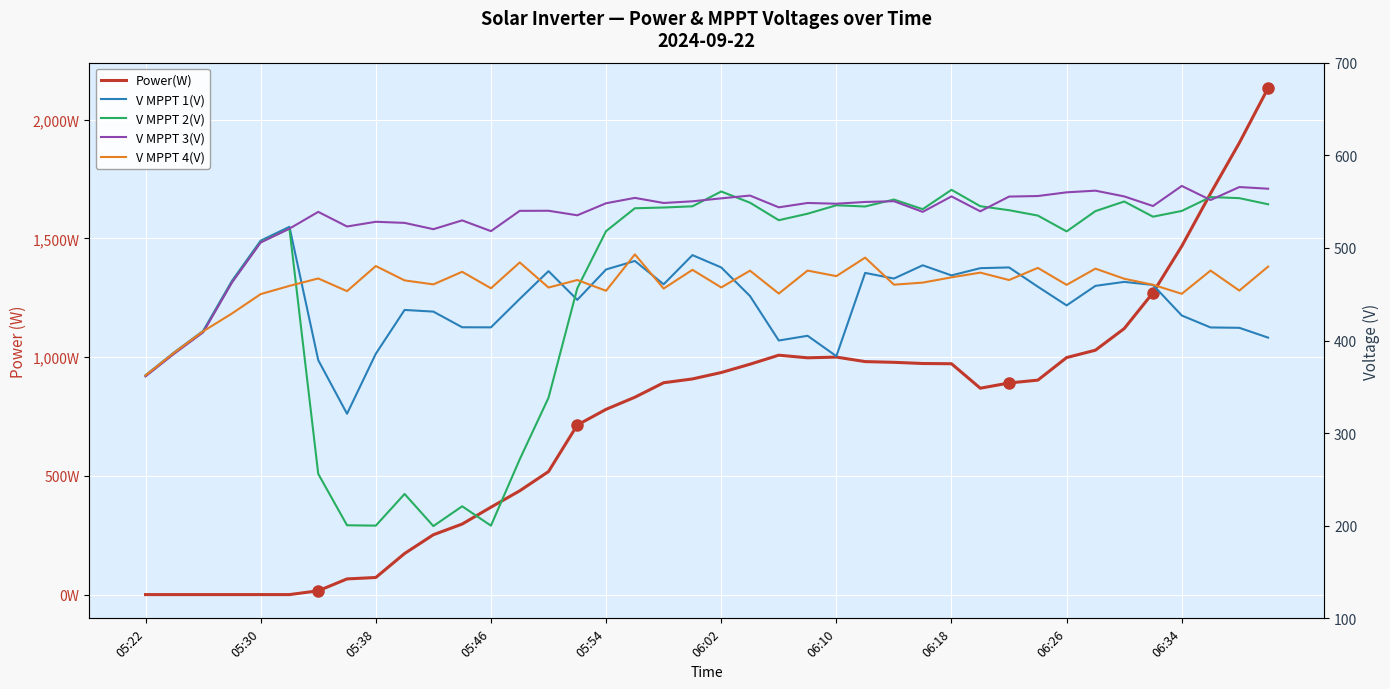

What is the total value across all series at 06:26?

2973.8